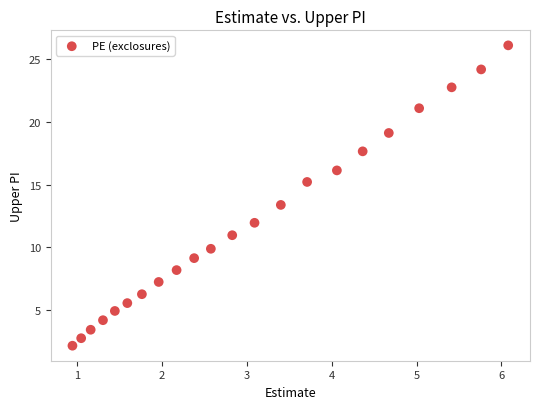

What Y value in the scatter plot is closest to 14?

13.4